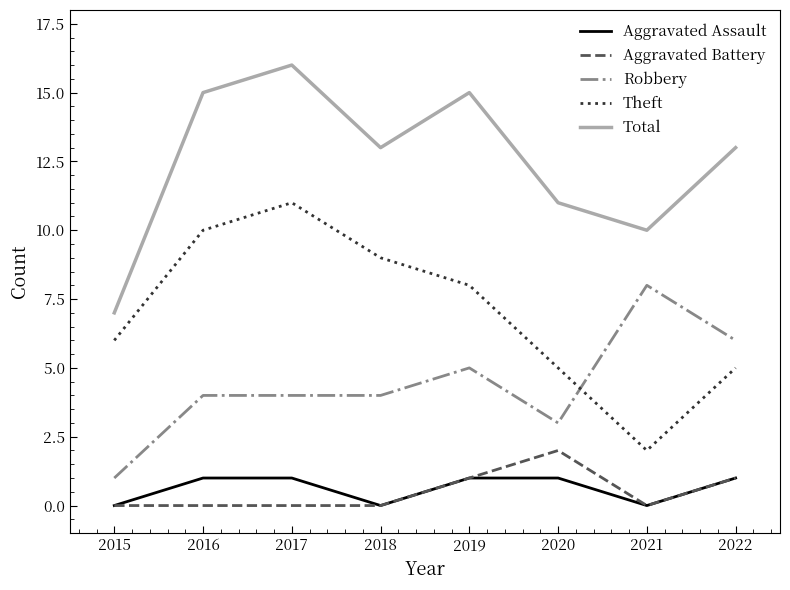

Reading left to right, list all the values displayed in this chart.

Aggravated Assault: 2015=0	2016=1	2017=1	2018=0	2019=1	2020=1	2021=0	2022=1
Aggravated Battery: 2015=0	2016=0	2017=0	2018=0	2019=1	2020=2	2021=0	2022=1
Robbery: 2015=1	2016=4	2017=4	2018=4	2019=5	2020=3	2021=8	2022=6
Theft: 2015=6	2016=10	2017=11	2018=9	2019=8	2020=5	2021=2	2022=5
Total: 2015=7	2016=15	2017=16	2018=13	2019=15	2020=11	2021=10	2022=13